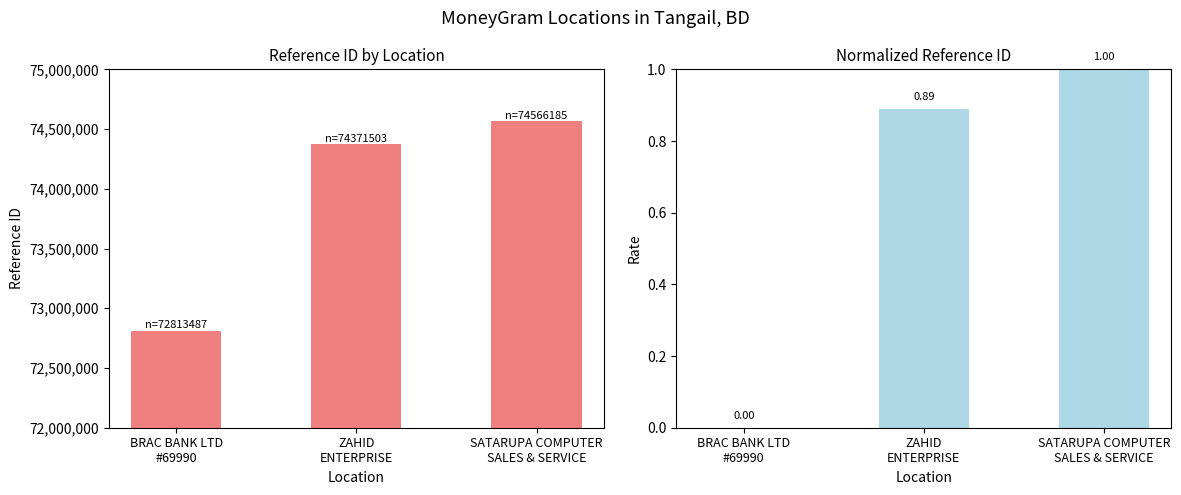

At ZAHID
ENTERPRISE, list the series in order from smallest to largest.

Ref (normalized), Ref (raw)